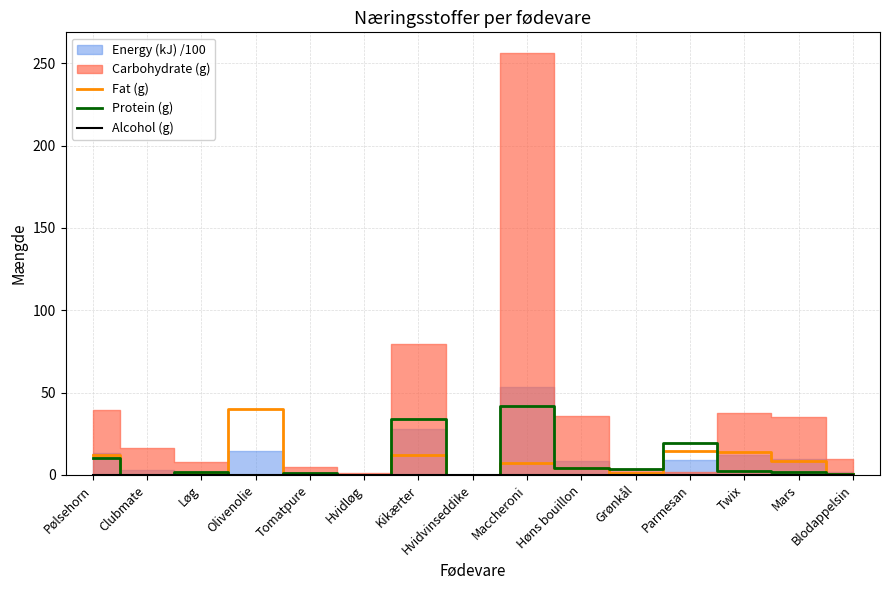

Where do Fat (g) and Protein (g) first cross each other?

Løg and Olivenolie